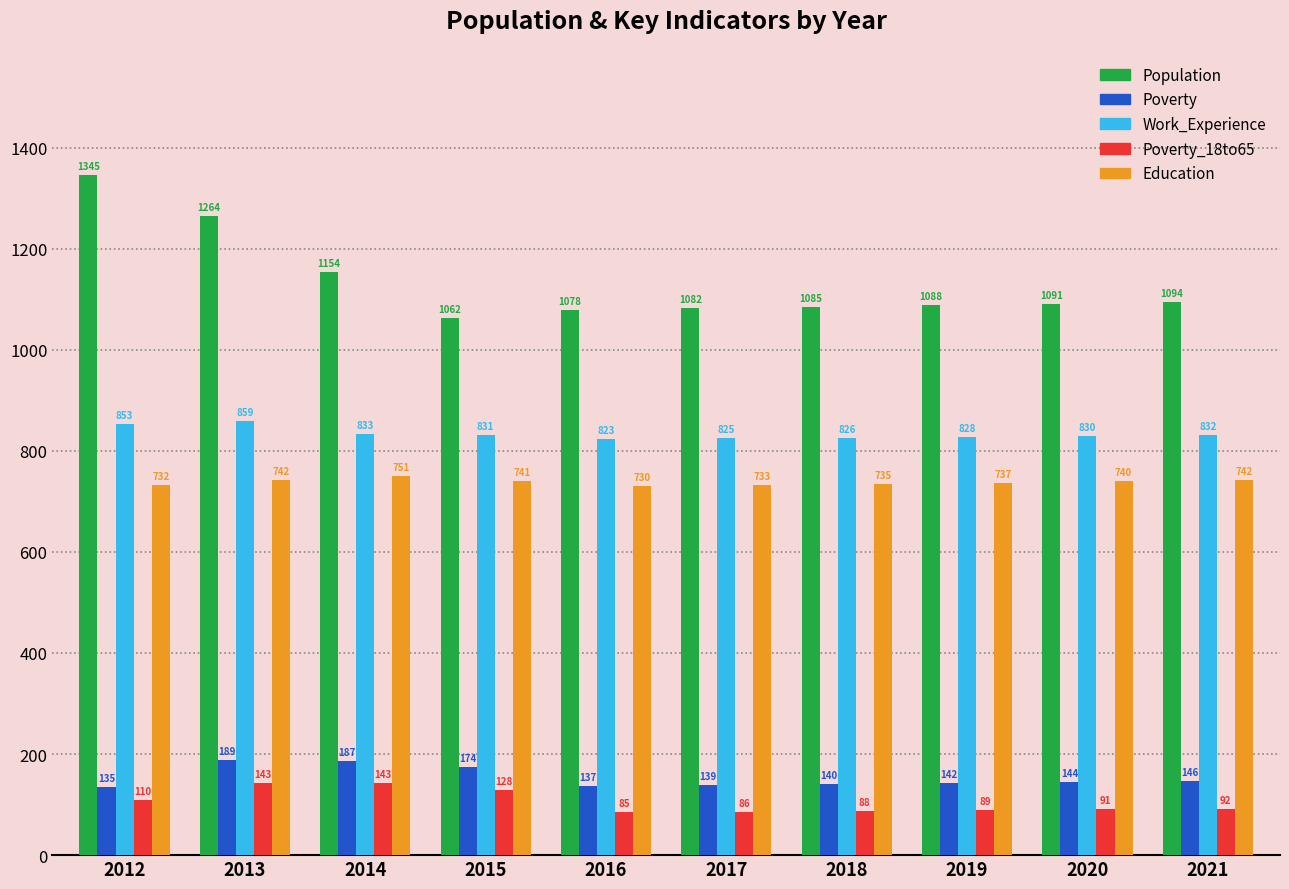

What is the lowest value of the Poverty_18to65 series?

85